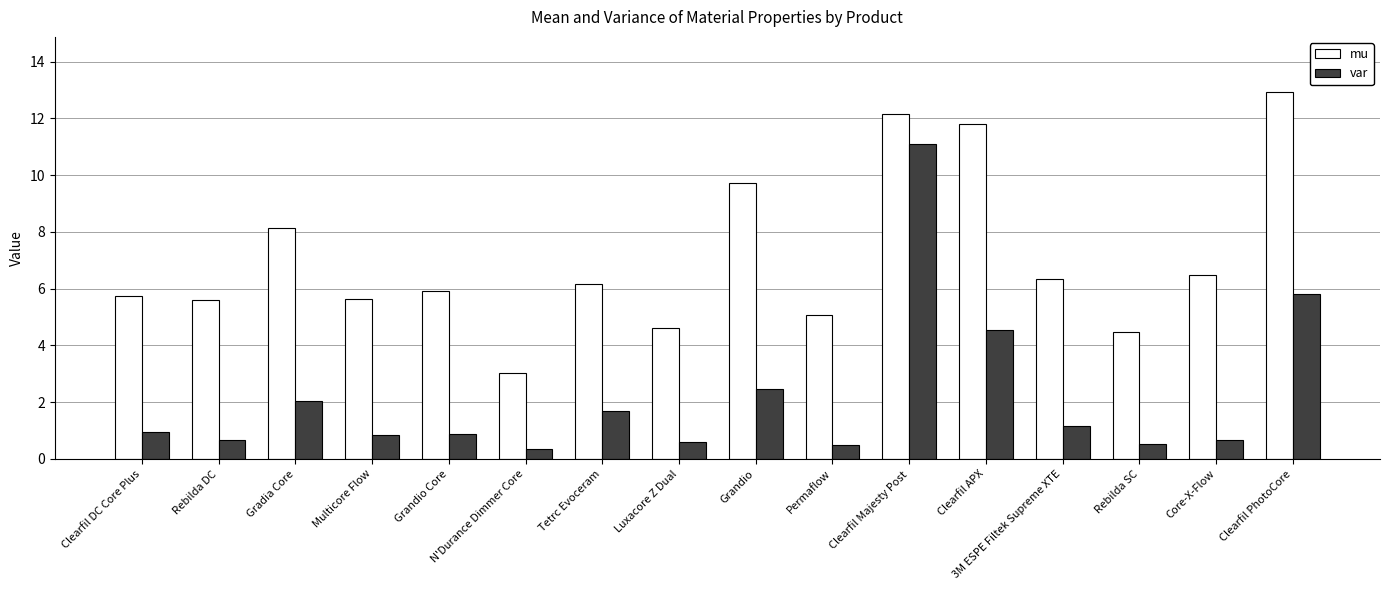

At Grandio Core, list the series in order from smallest to largest.

var, mu